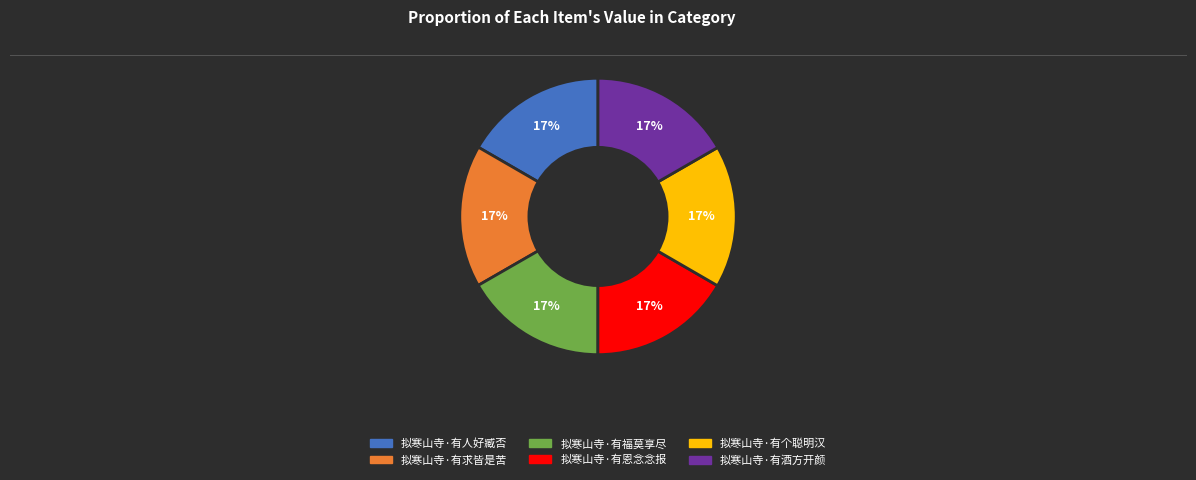

Does any single category account for the majority?

No